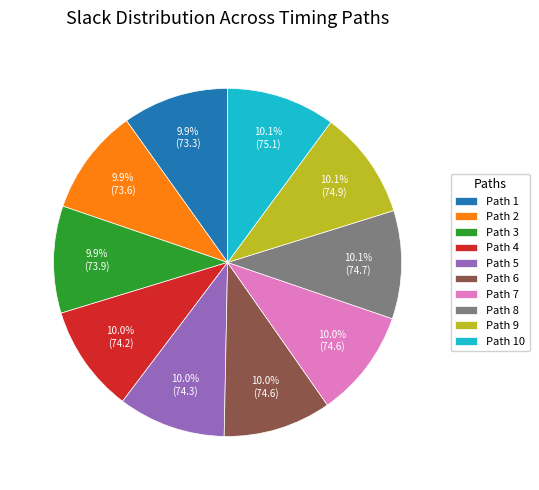

True or false: Path 1 accounts for 10% of the total.

True